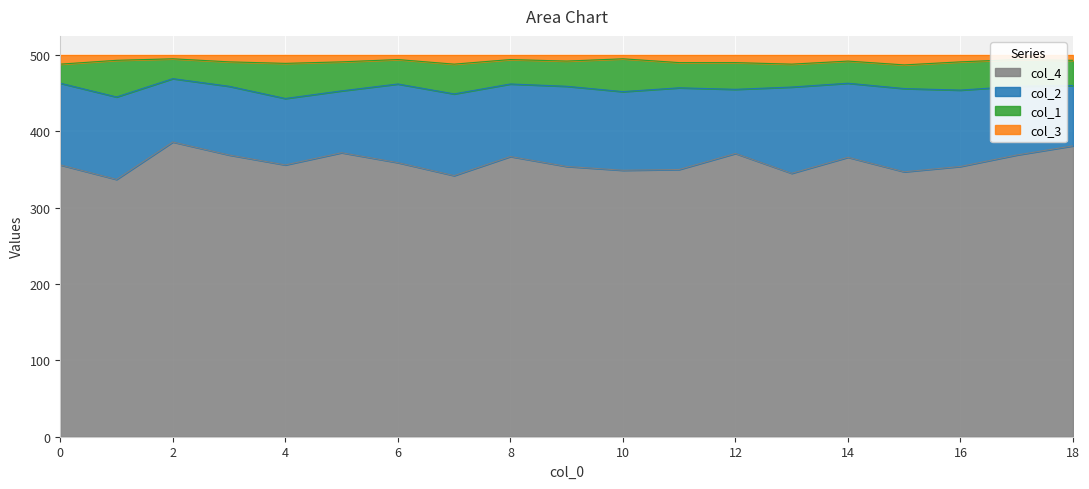

What is the lowest value of the col_4 series?

337